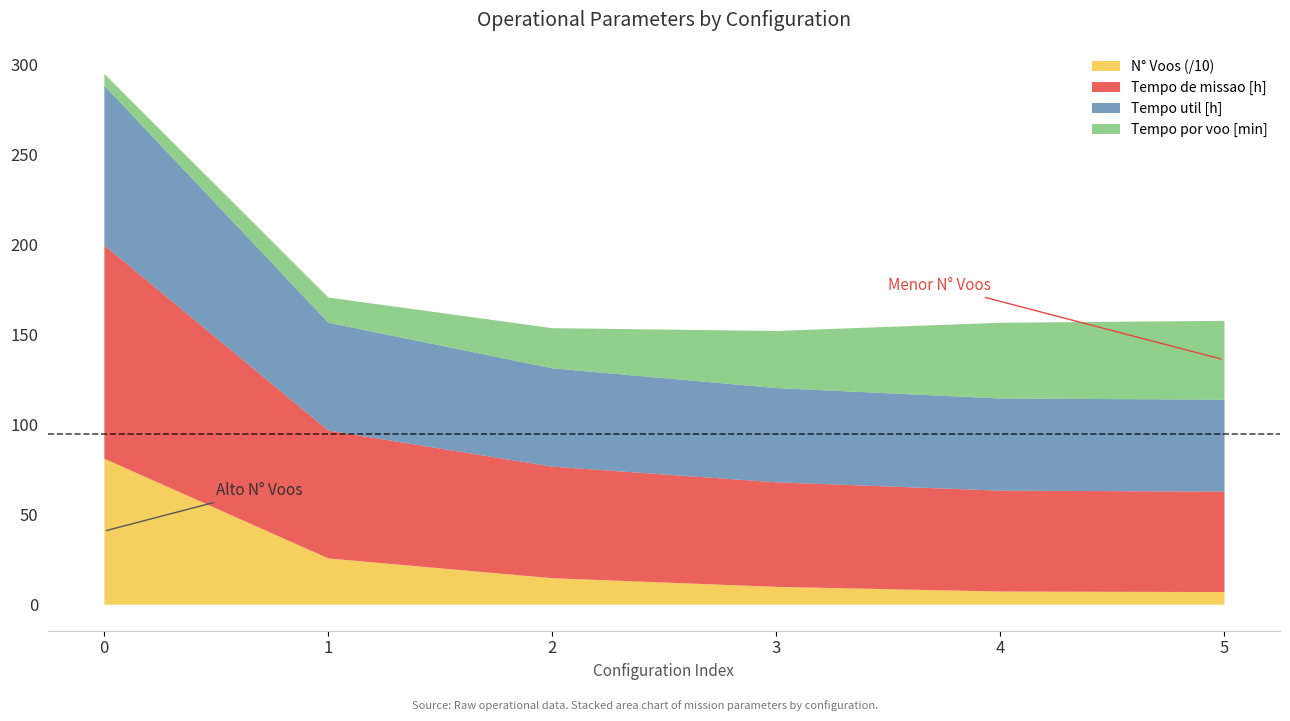

True or false: Tempo de missao [h] and Tempo por voo [min] intersect in this chart.

False